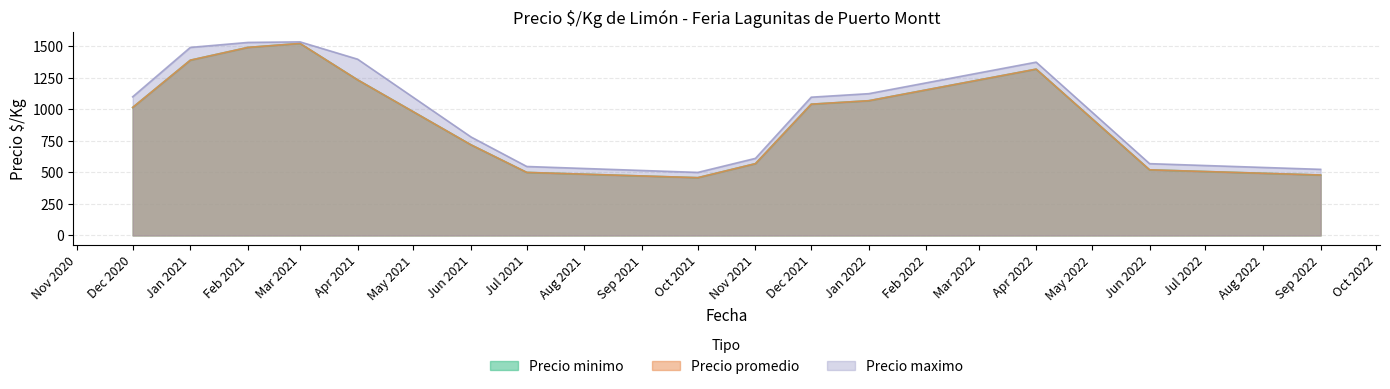

True or false: Precio promedio has more than 0 interior local peaks.

True